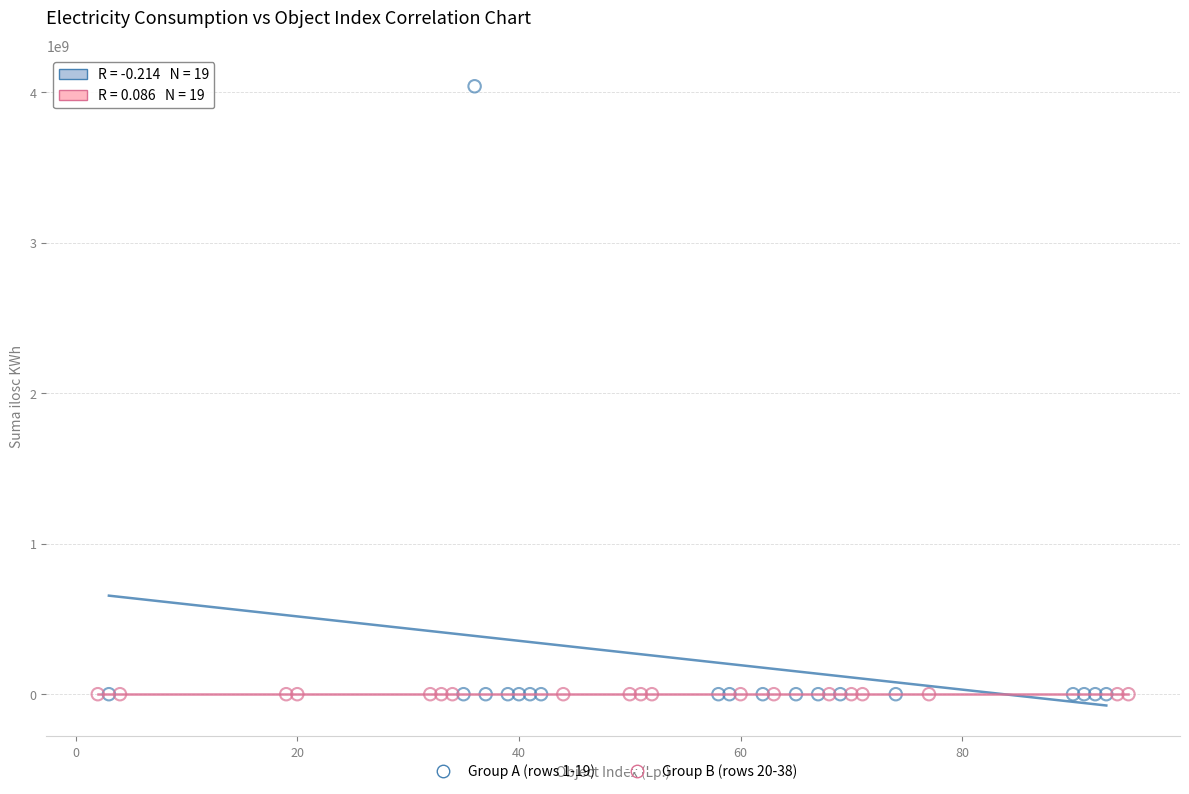

What are all the series names shown in the legend?

Group A (rows 1-19), Group B (rows 20-38)